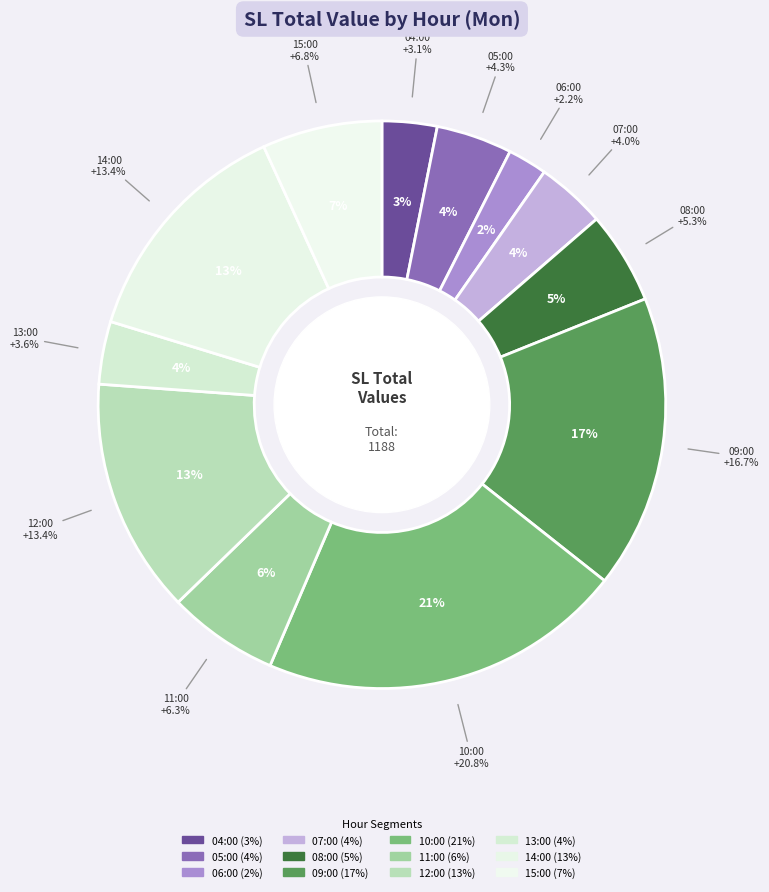

True or false: 07:00 accounts for 4% of the total.

True